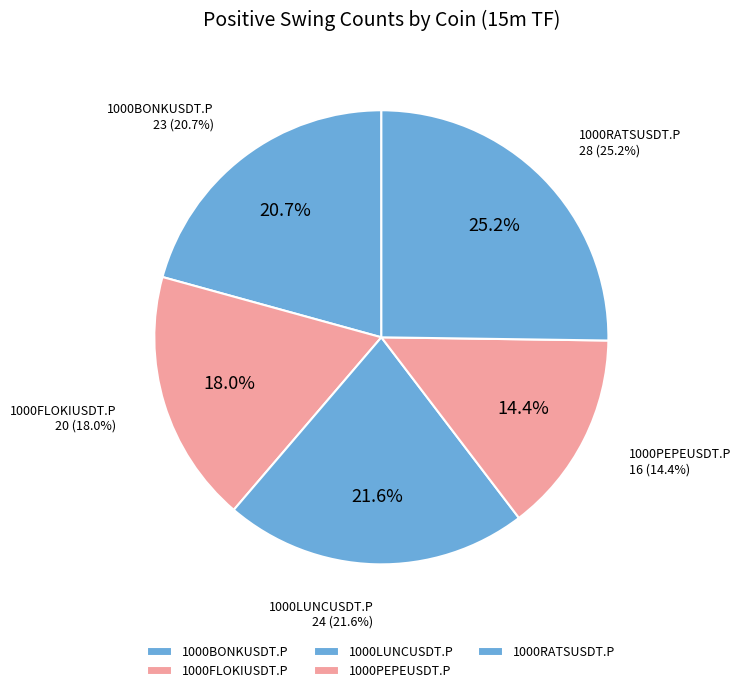

To the nearest percent, what is the combined percentage of 1000BONKUSDT.P and 1000LUNCUSDT.P?

42%